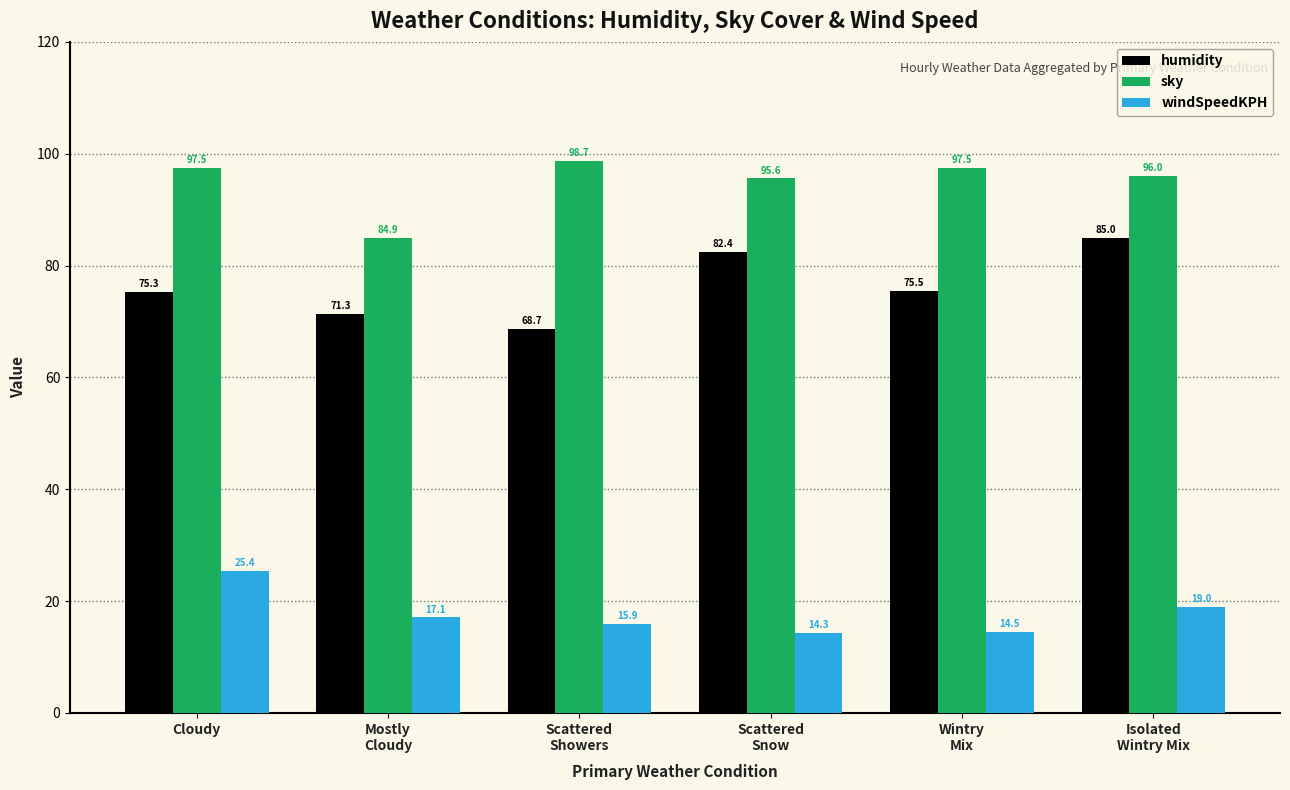

Rank the series at Isolated
Wintry Mix from highest to lowest value.

sky, humidity, windSpeedKPH